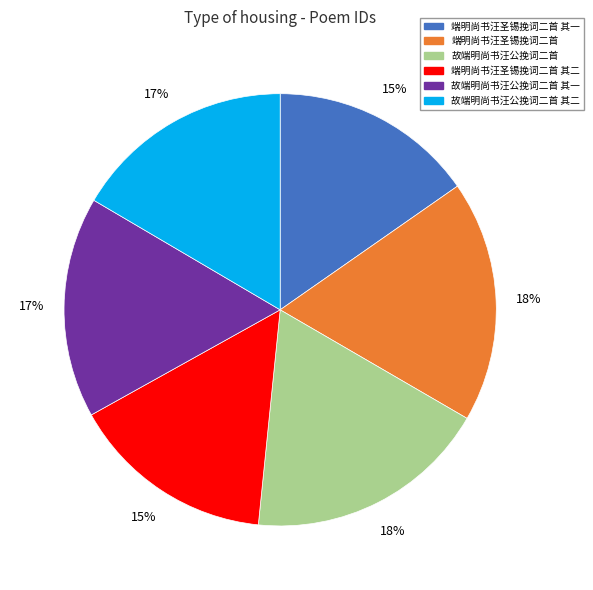

What is the ratio of the value at 故端明尚书汪公挽词二首 to the value at 端明尚书汪圣锡挽词二首?

1.0